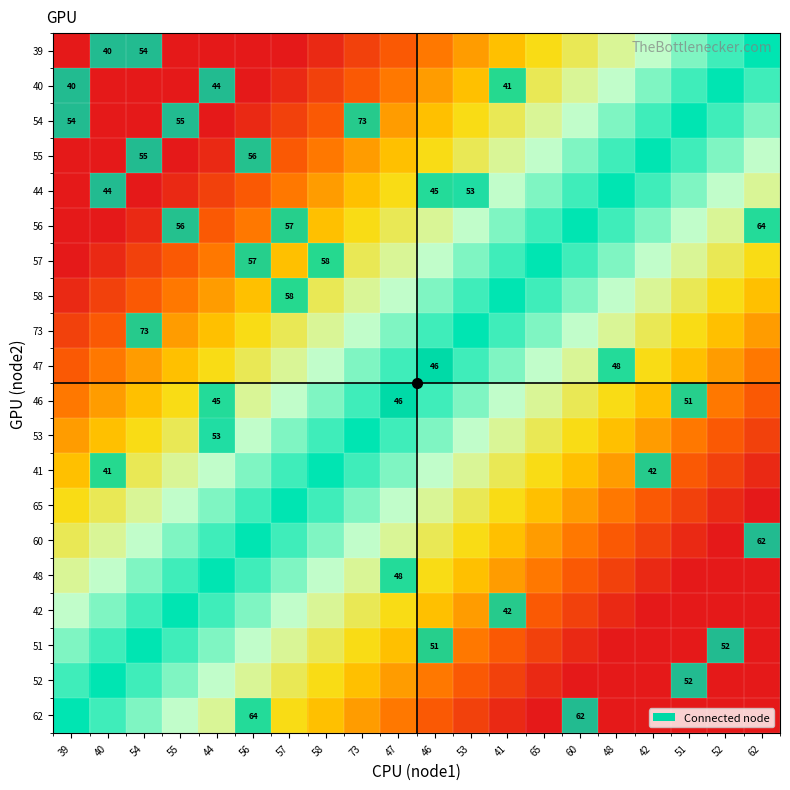

True or false: 51 has a value of 0.4 at 48.

False